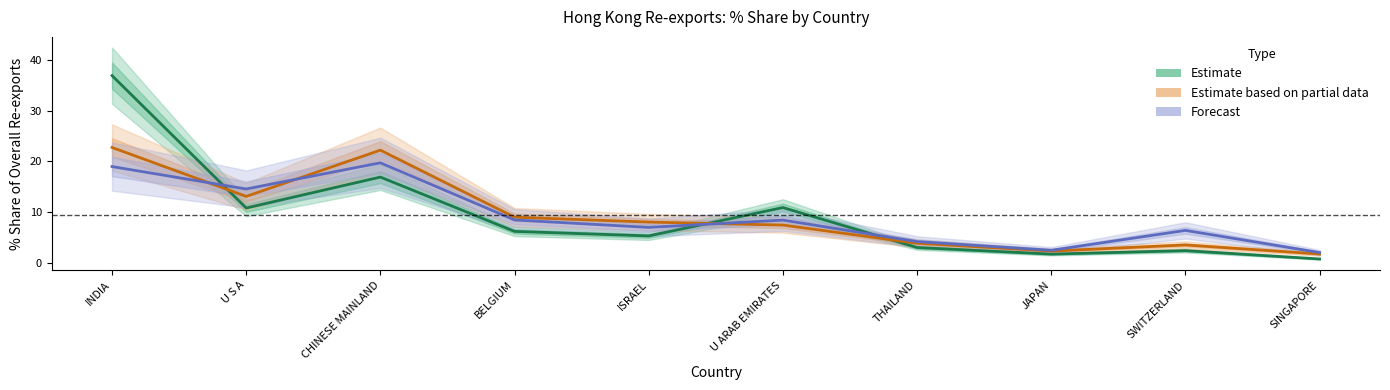

What is the average value of the Estimate (2017) series?

9.5